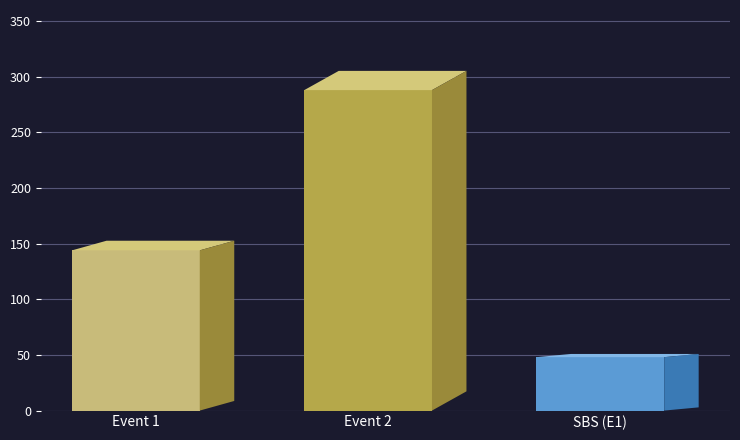

How many series are shown in this chart?

1